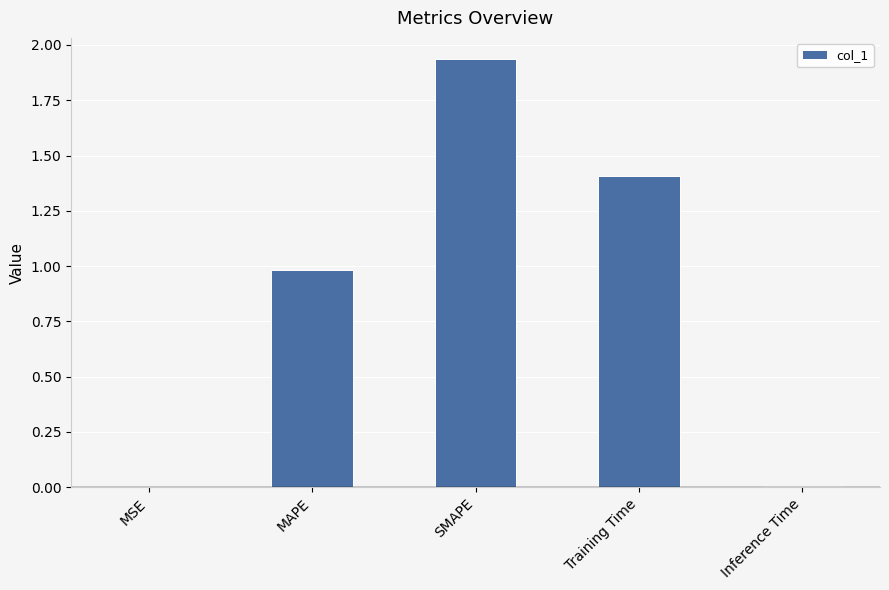

What is the sum of all values?

4.3